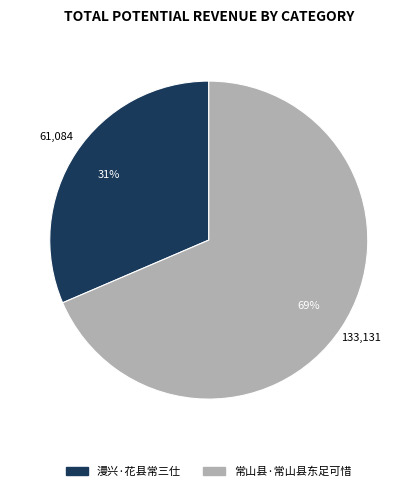

The 常山县·常山县东足可惜 slice represents 76% of the pie. True or false?

False